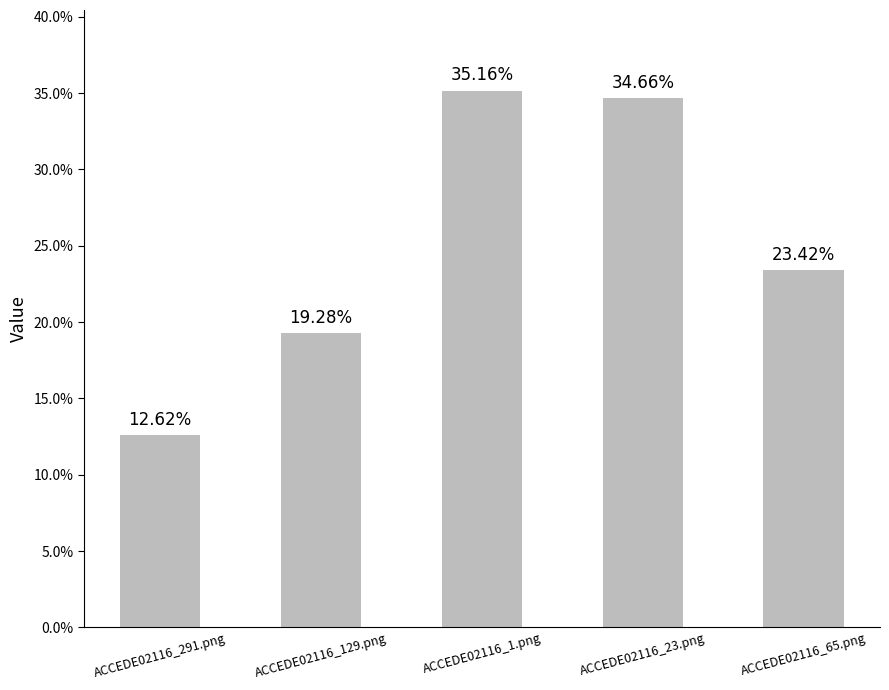

Does the chart contain any negative values?

No